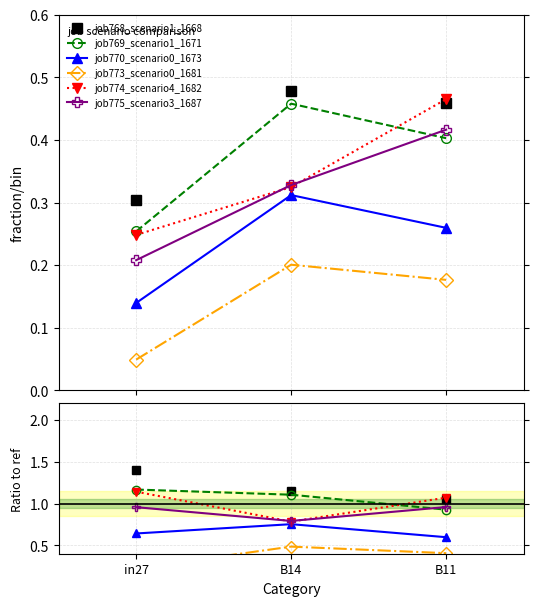

What are all the series names shown in the legend?

job768_scenario1_1668, job769_scenario1_1671, job770_scenario0_1673, job773_scenario0_1681, job774_scenario4_1682, job775_scenario3_1687